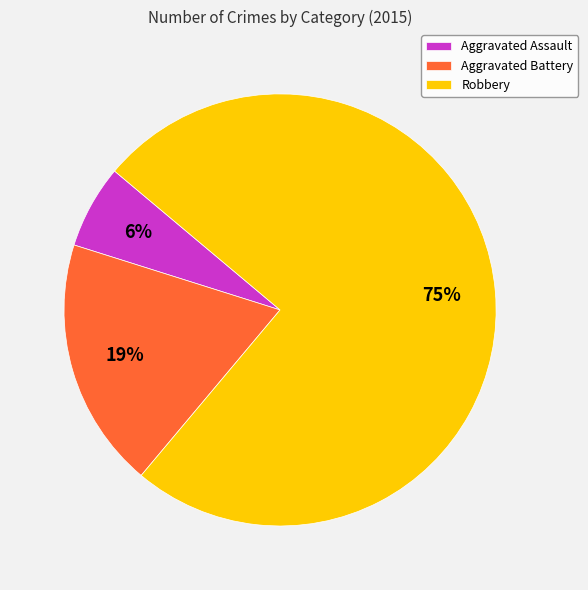

Which category has the smallest portion of the pie?

Aggravated Assault